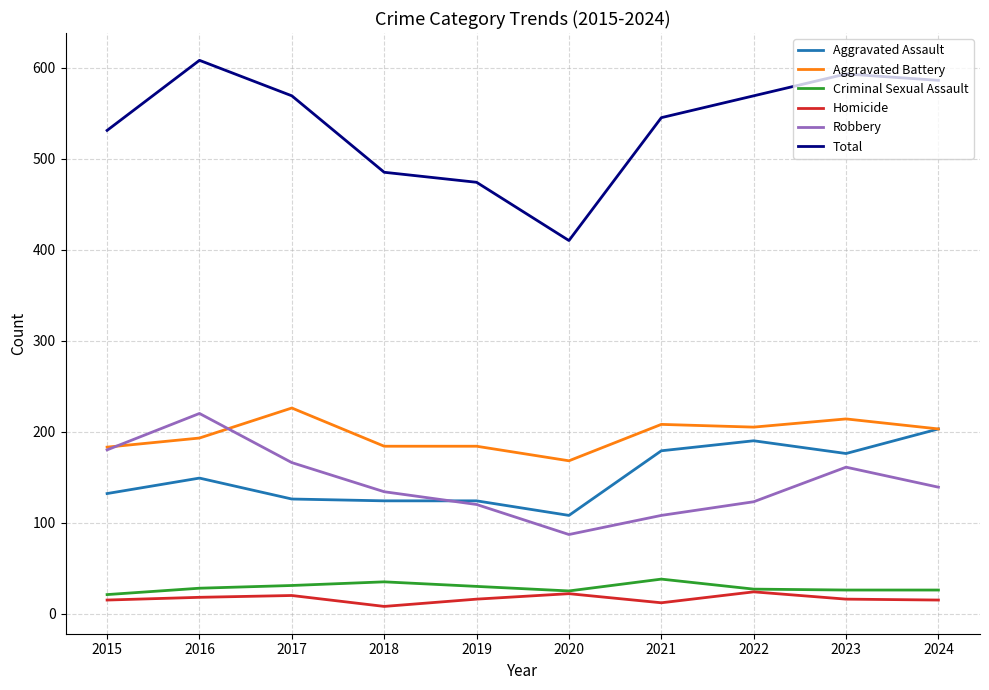

What is the maximum value for Aggravated Battery?

226